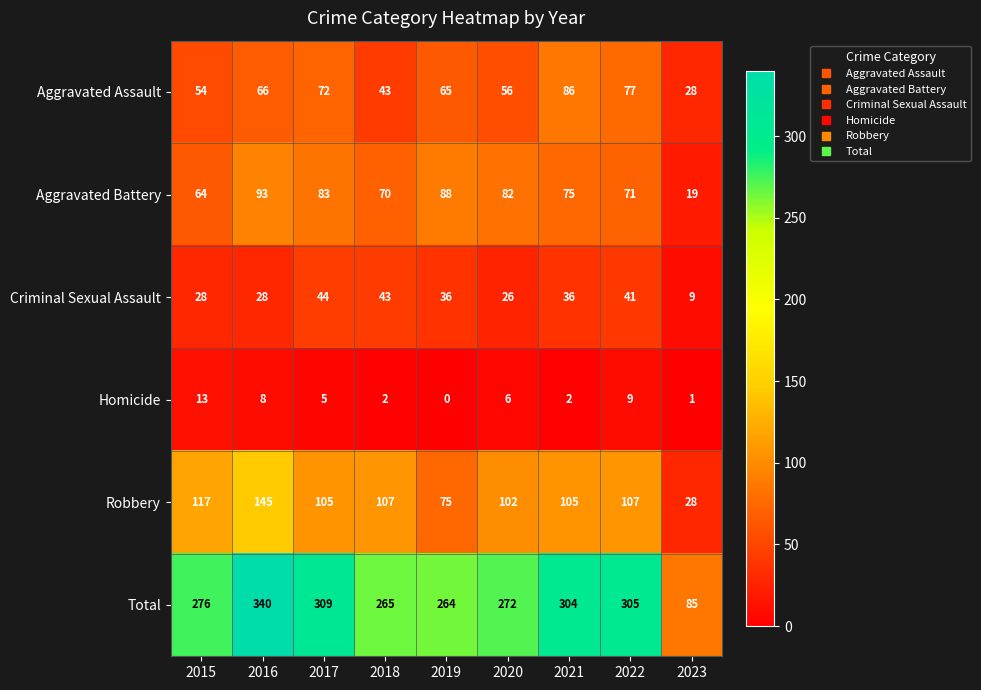

List the series in order of their peak value, lowest first.

Homicide, Criminal Sexual Assault, Aggravated Assault, Aggravated Battery, Robbery, Total